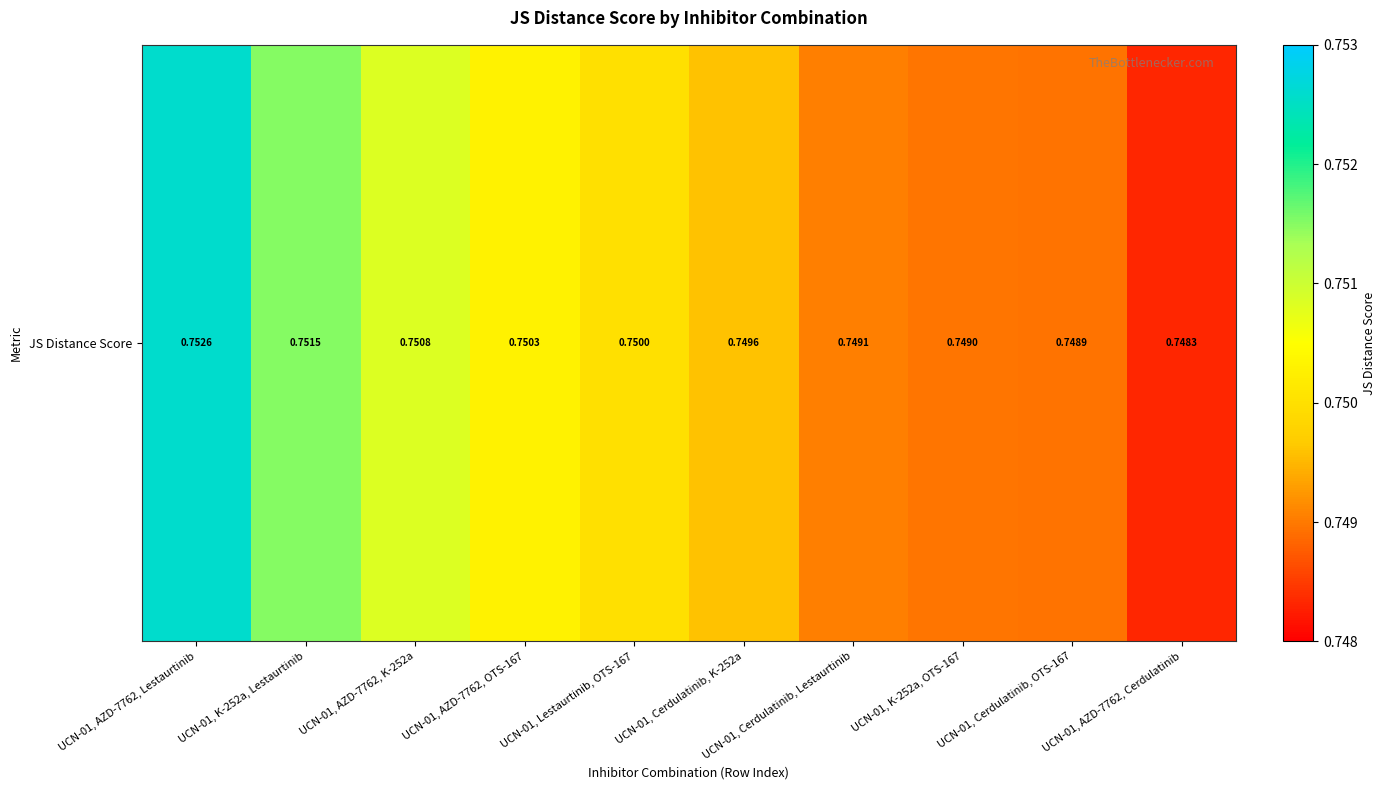

Between UCN-01, K-252a, Lestaurtinib and UCN-01, AZD-7762, OTS-167, which is larger?

UCN-01, K-252a, Lestaurtinib